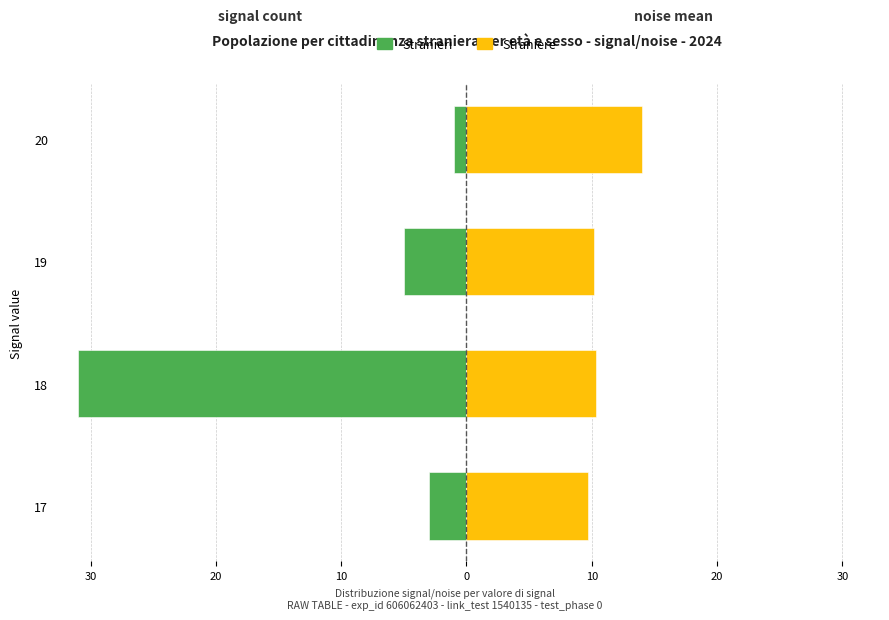

What are all the series names shown in the legend?

Stranieri, Straniere